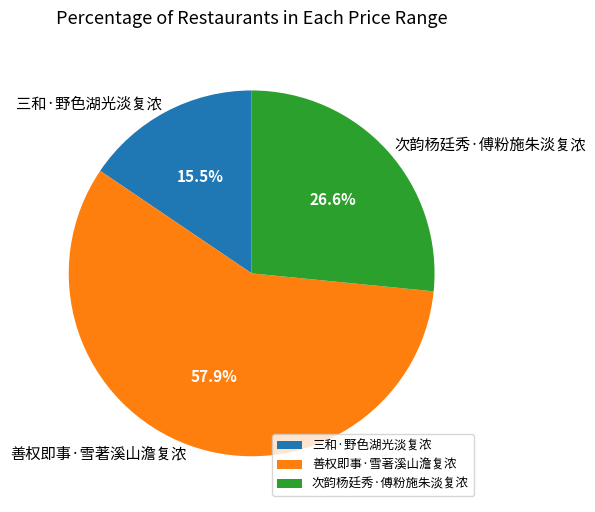

Which category has the biggest portion of the pie?

善权即事·雪著溪山澹复浓